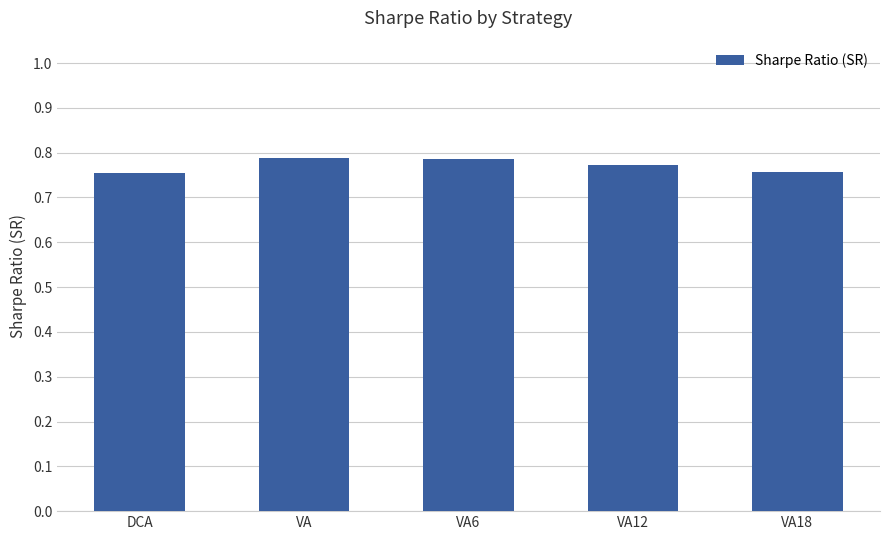

Count the values in the range 0 to 1.

5